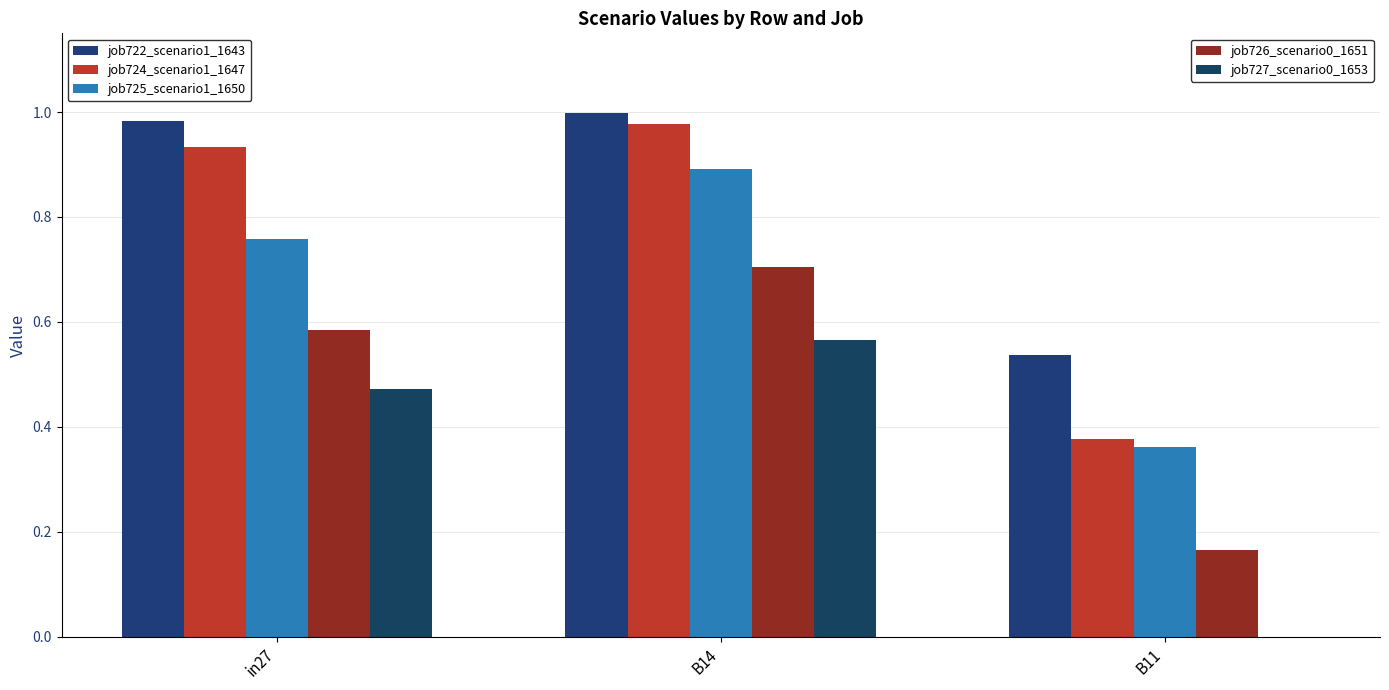

What is the label of the 3rd bar from the left?

B11